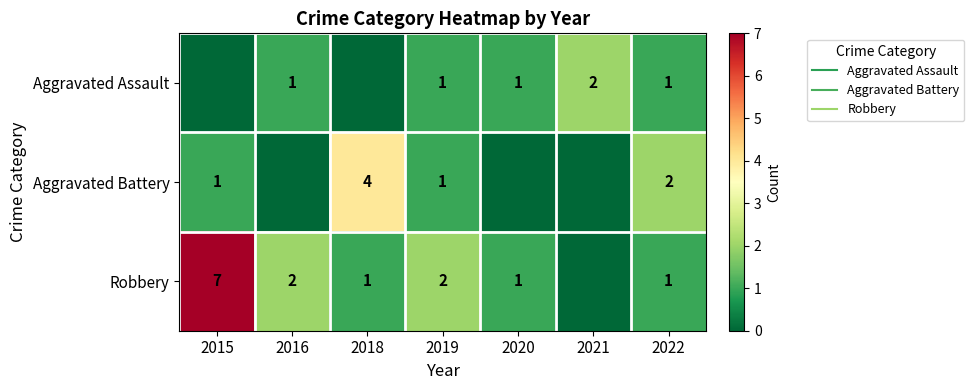

Between 2015 and 2020, which is larger?

2020